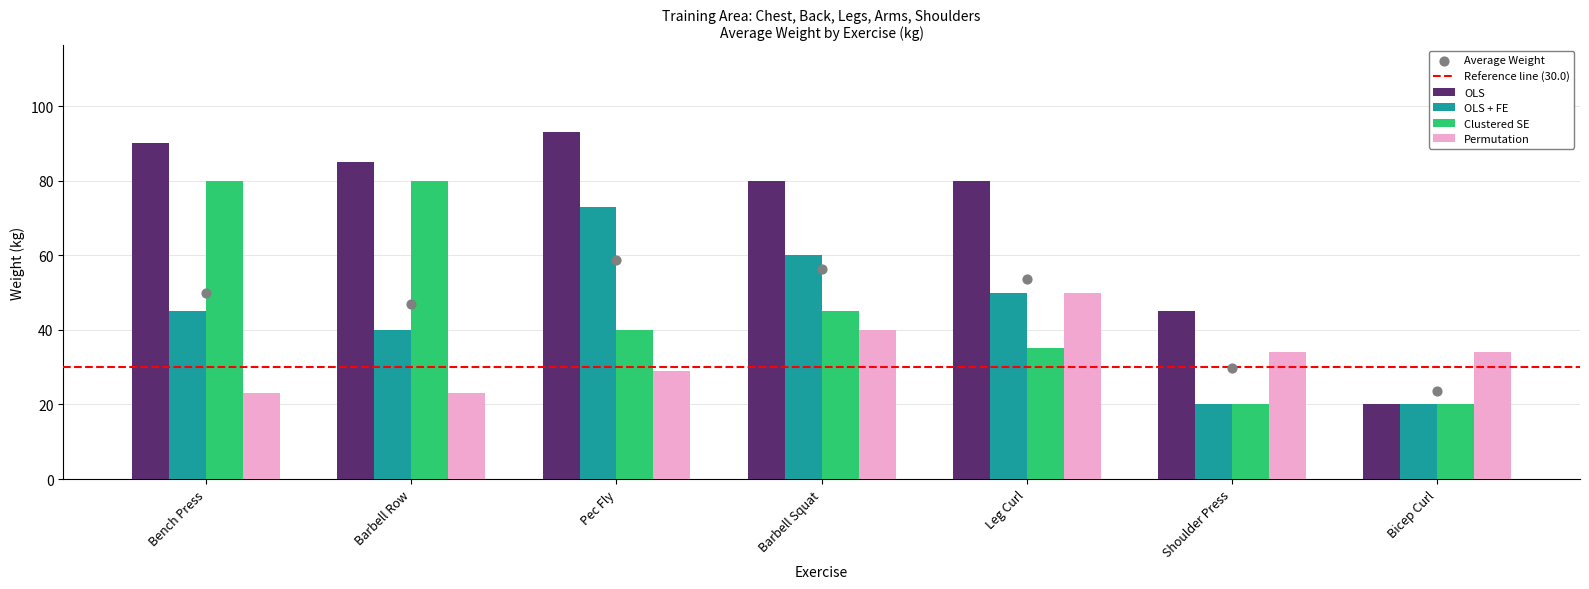

Is the value of OLS + FE at Bicep Curl greater than the value of OLS at Pec Fly?

No